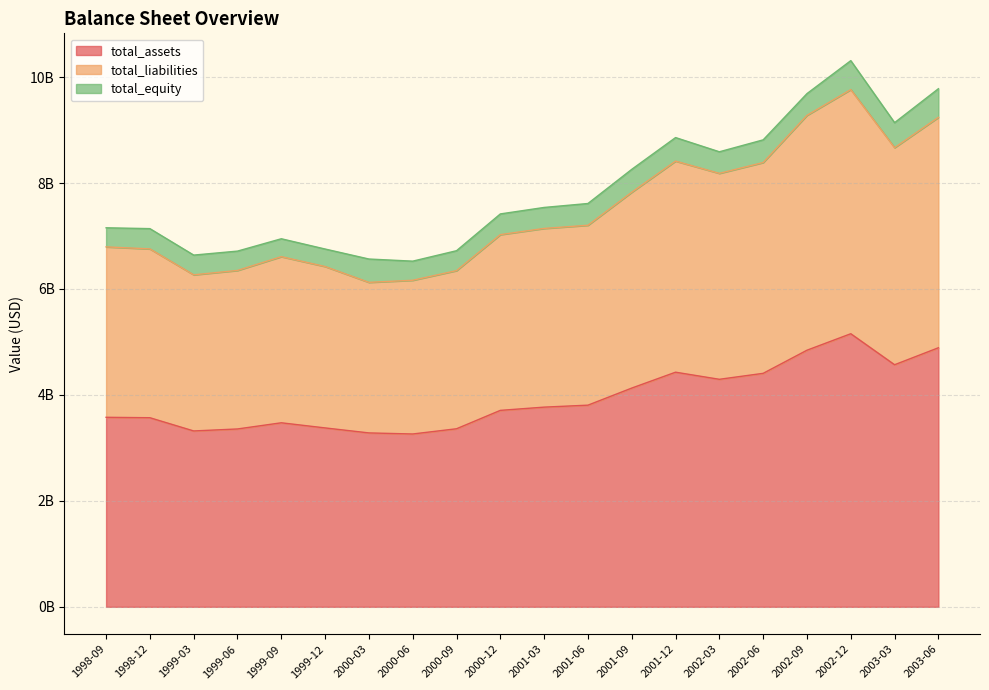

What are all the series names shown in the legend?

total_assets, total_liabilities, total_equity